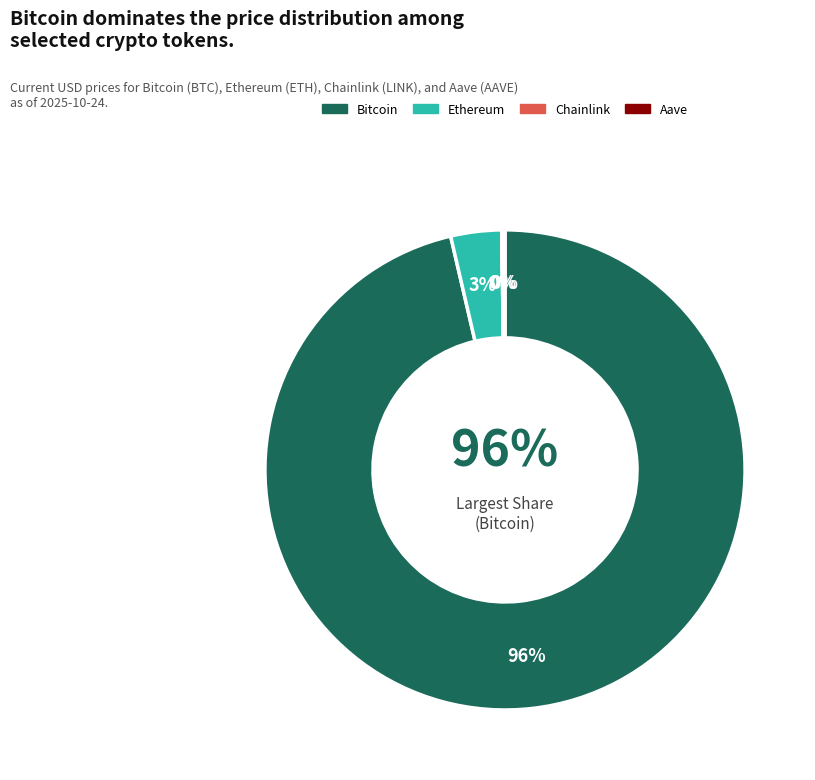

Rank the categories by value from lowest to highest.

Chainlink, Aave, Ethereum, Bitcoin